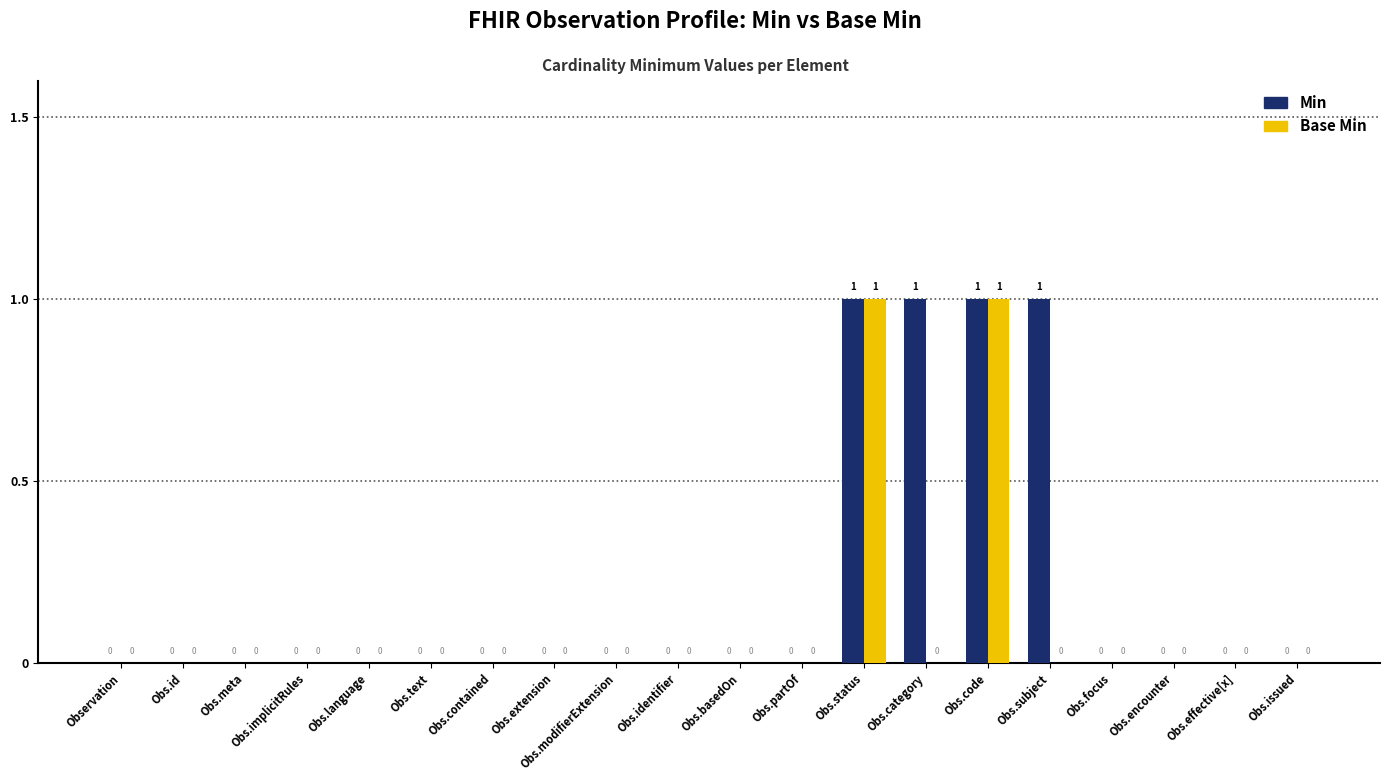

What is the sum of all Min values?

4